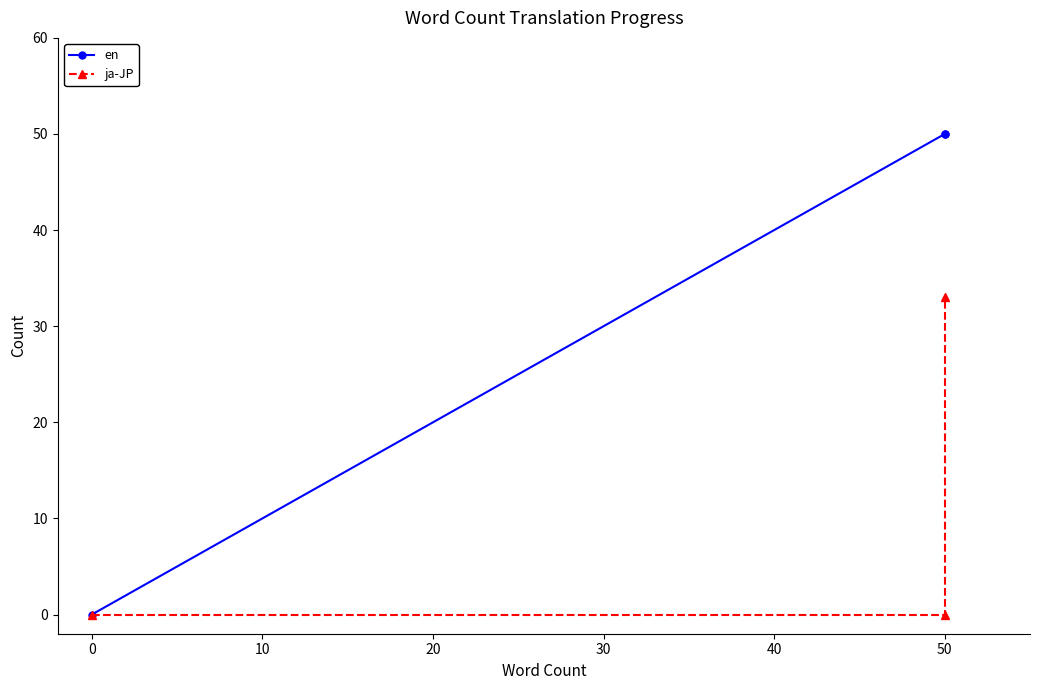

How many data points in en are less than 50?

1